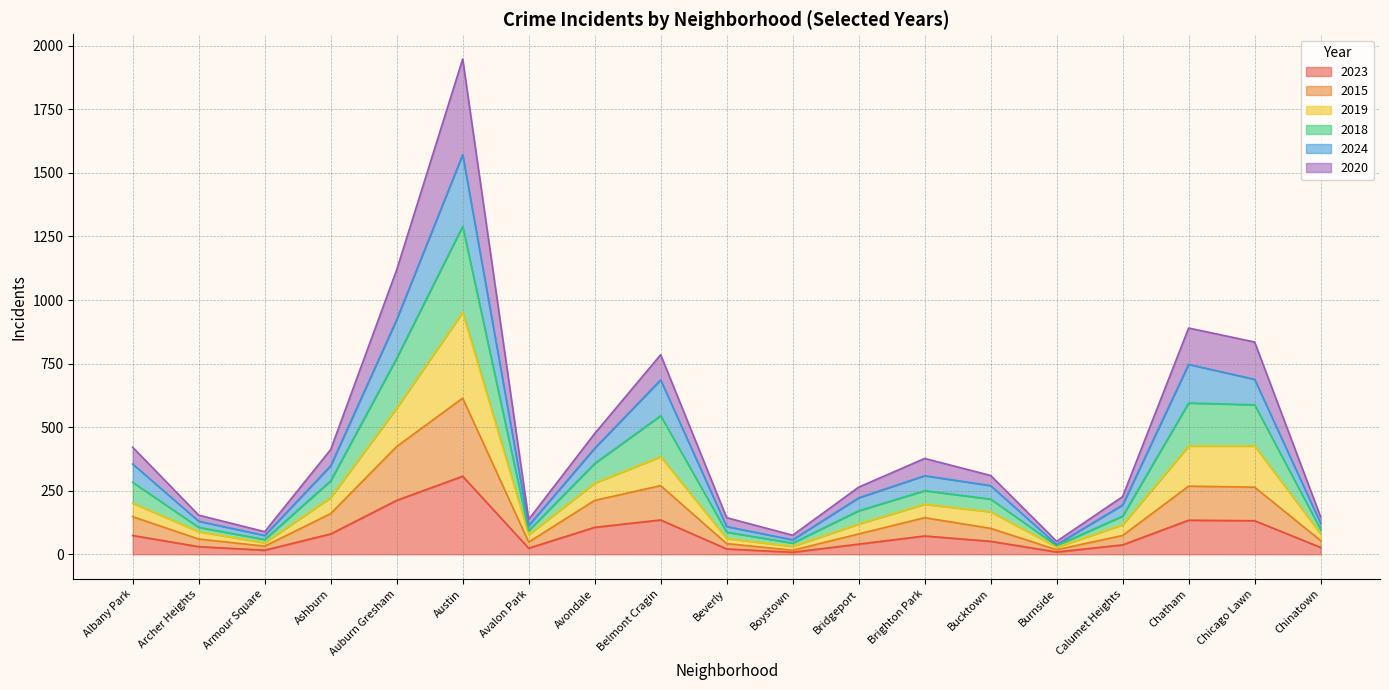

At which category is the sum across all series the highest?

Austin